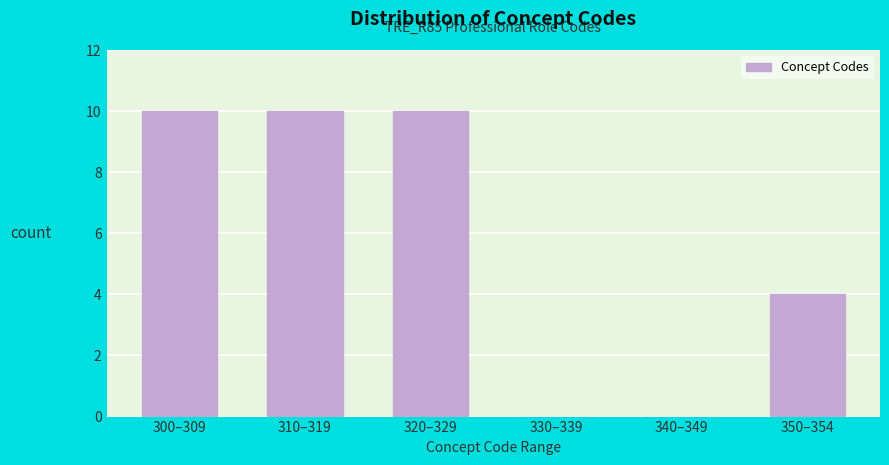

Reading left to right, what are all the values shown in this chart?

300–309=10	310–319=10	320–329=10	330–339=0	340–349=0	350–354=4